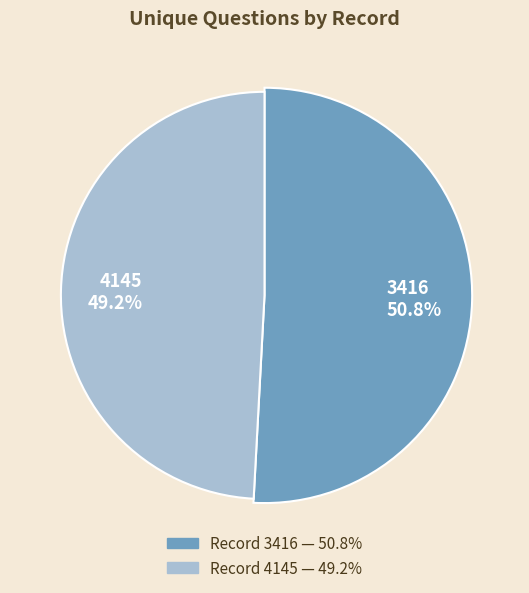

The 4145 slice represents 49% of the pie. True or false?

True